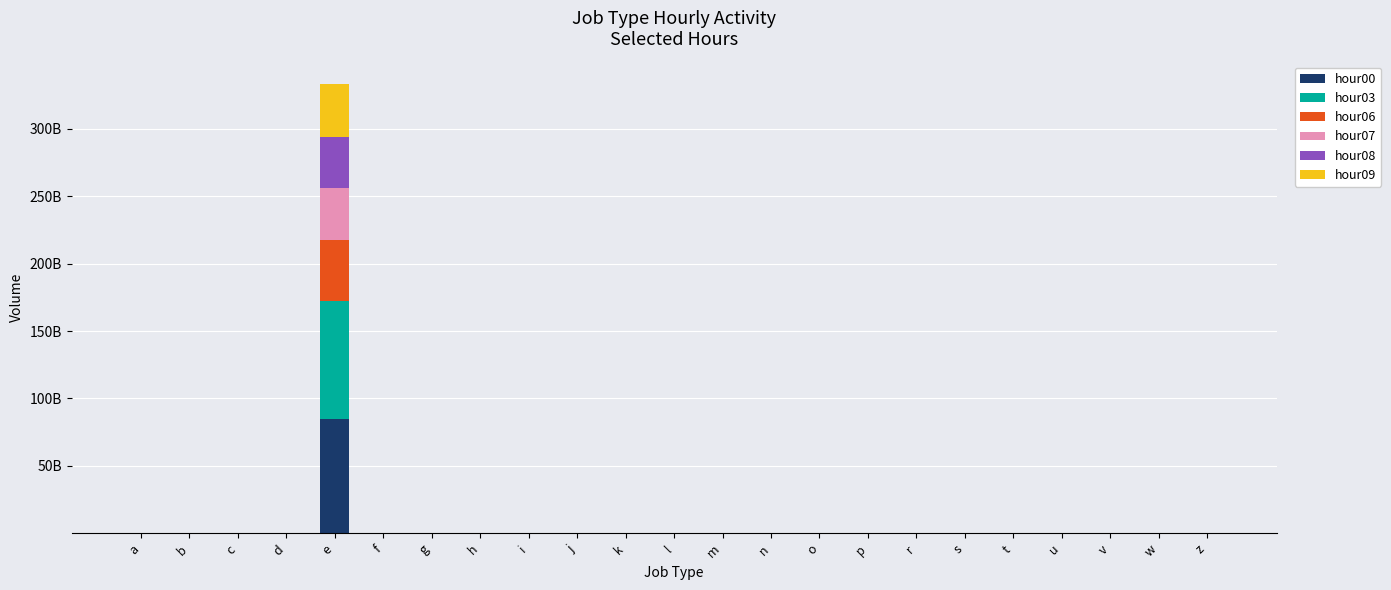

Are the bars grouped side by side (vs. stacked)?

No